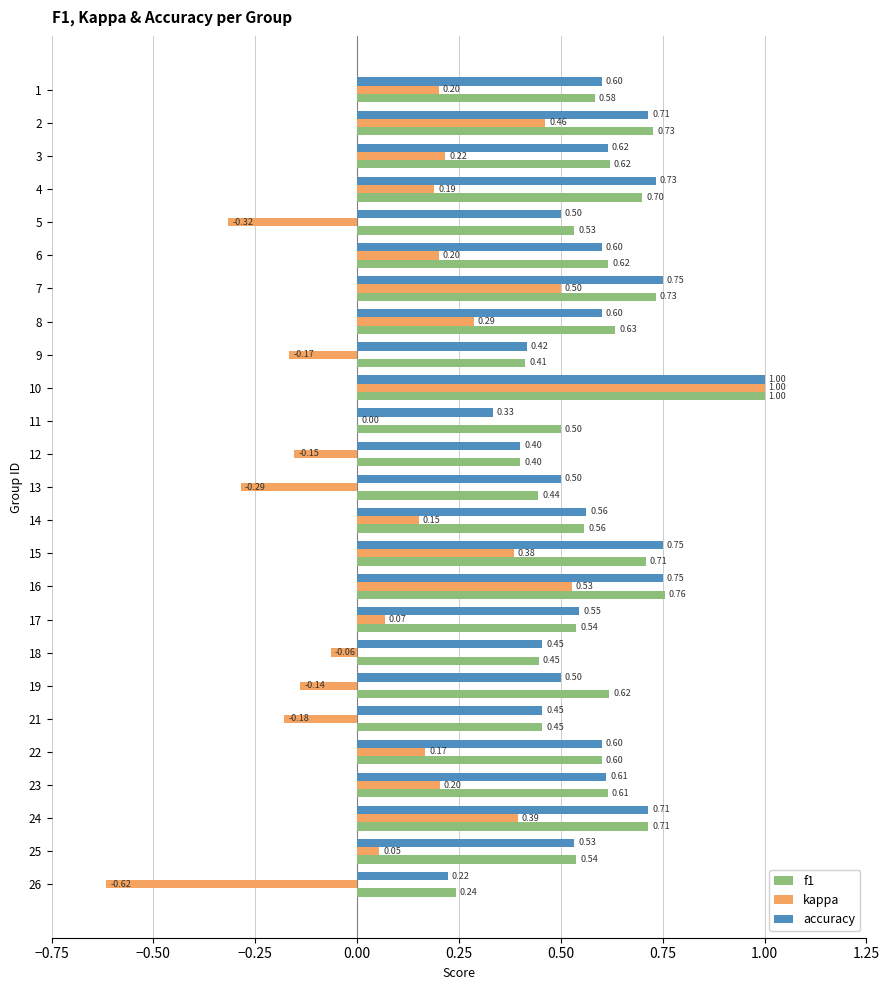

Between 8 and 11, which series saw the biggest shift?

kappa